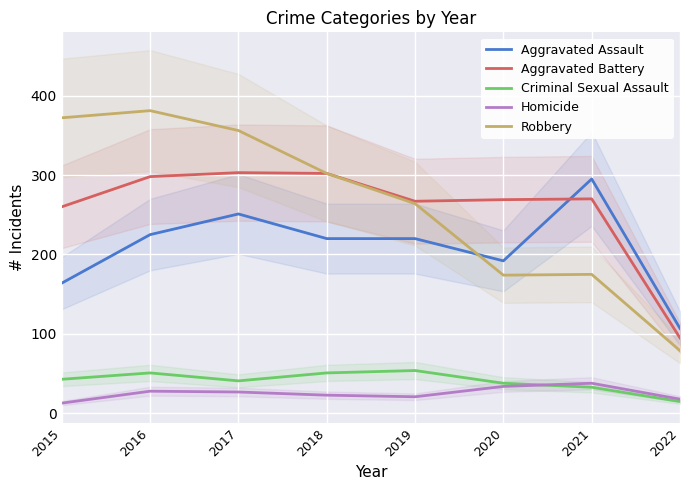

Between 2016 and 2017, which series saw the biggest shift?

Aggravated Assault